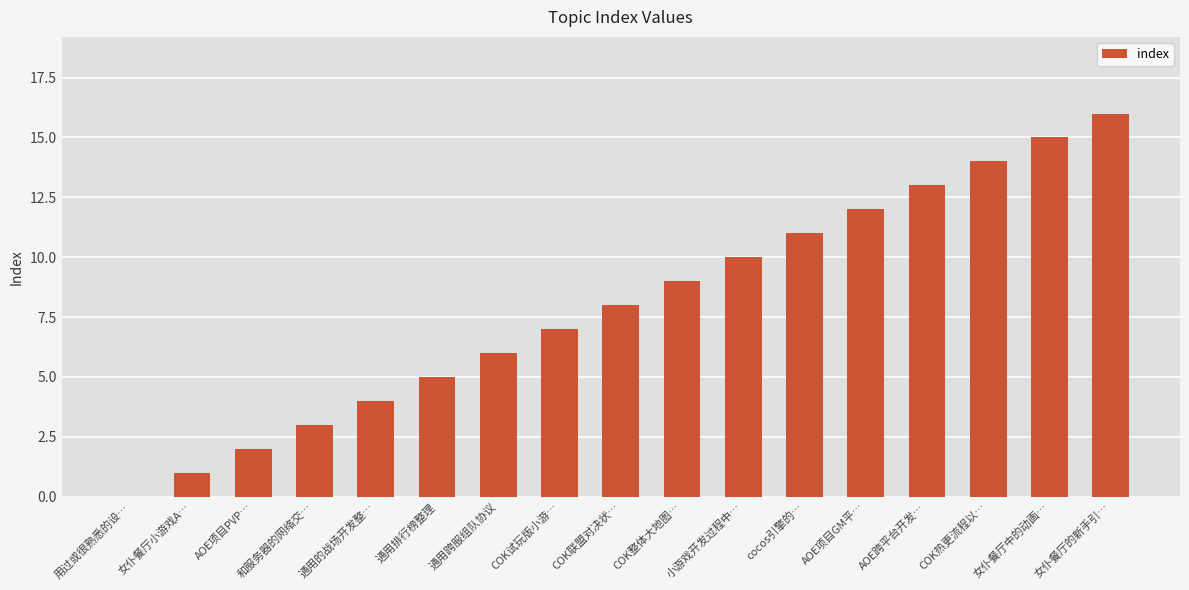

How many distinct data groups are displayed?

1